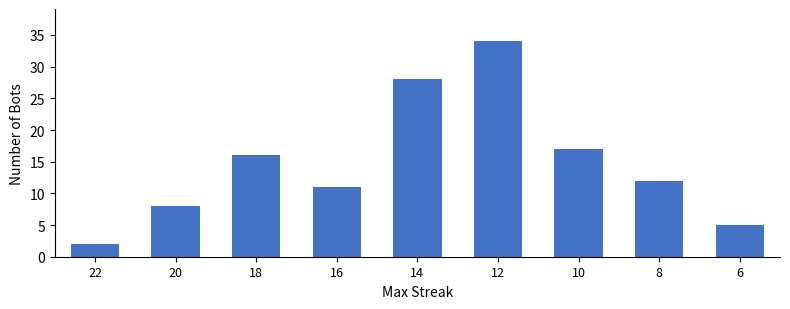

Which label corresponds to the smallest value in the chart?

22